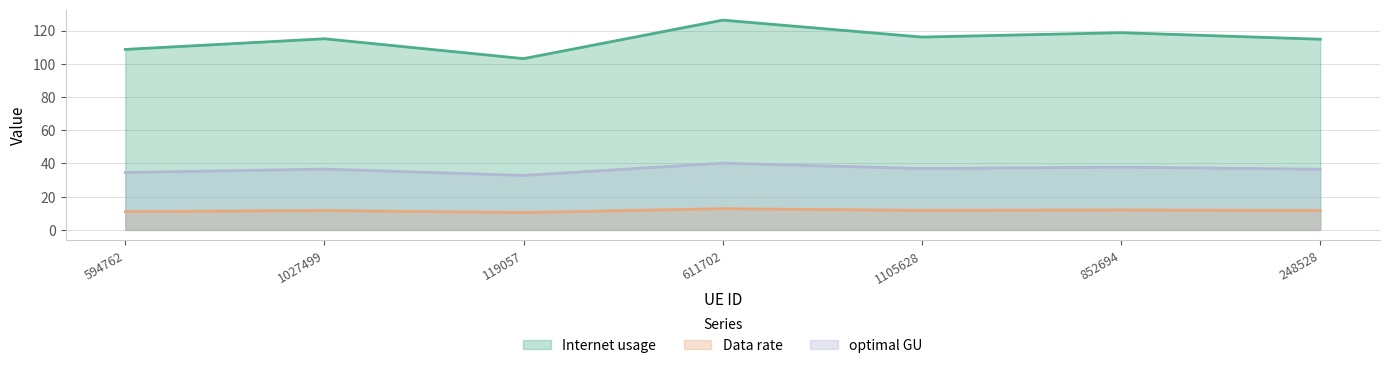

Is it true that optimal GU equals 61.3 at 852694?

False